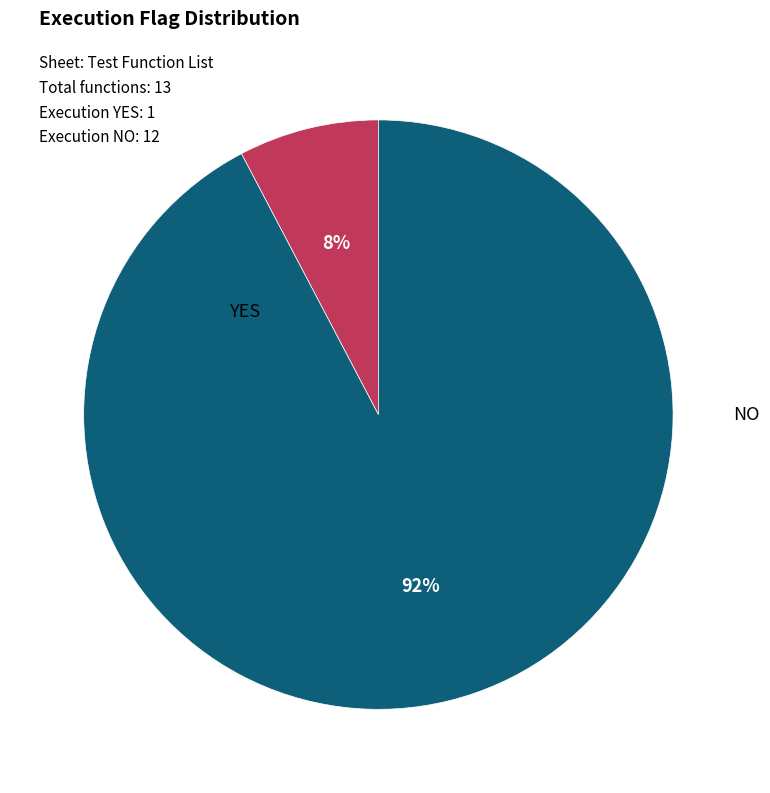

What percentage is NOT represented by NO?

7.7%